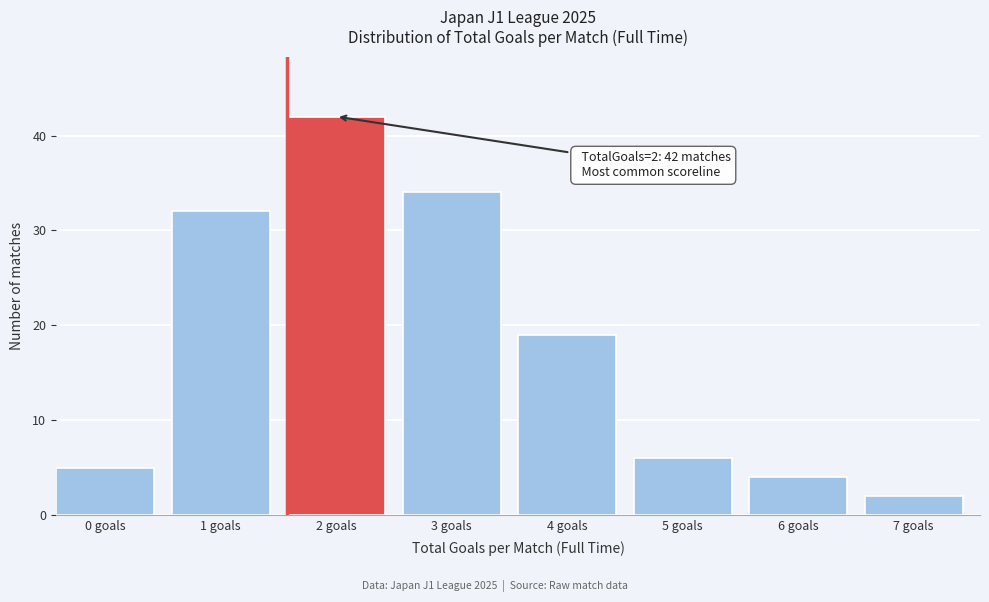

Reading left to right, list all the values displayed in this chart.

5	32	42	34	19	6	4	2